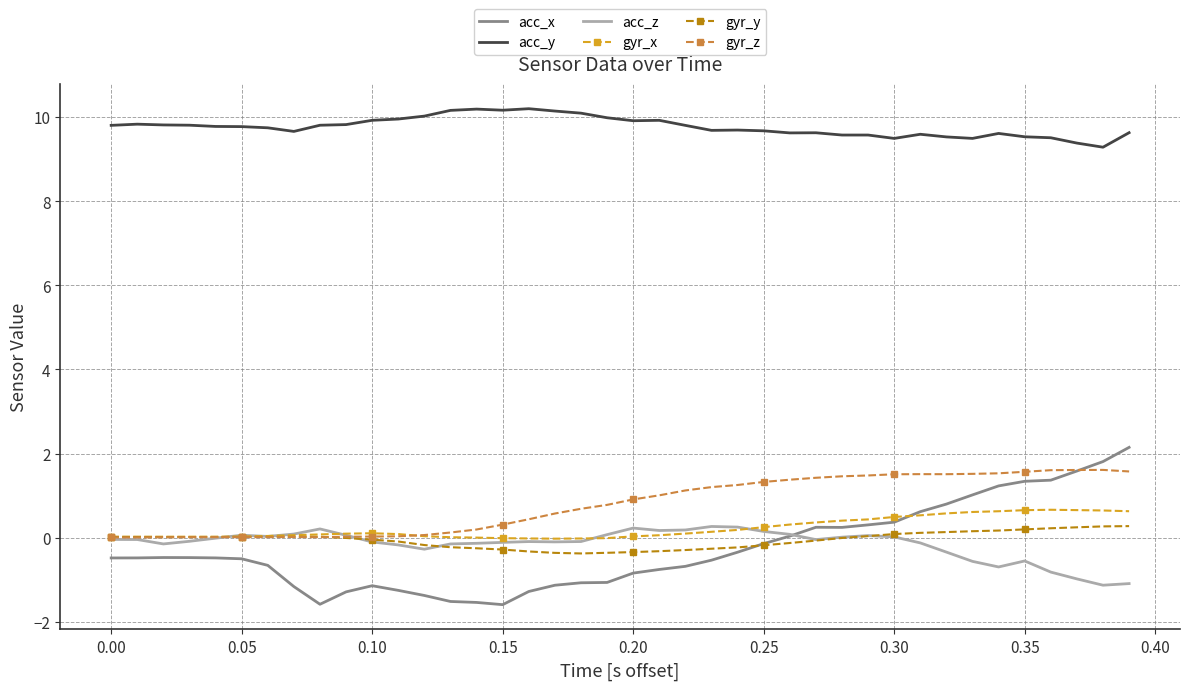

What are all the series names shown in the legend?

acc_x, acc_y, acc_z, gyr_x, gyr_y, gyr_z